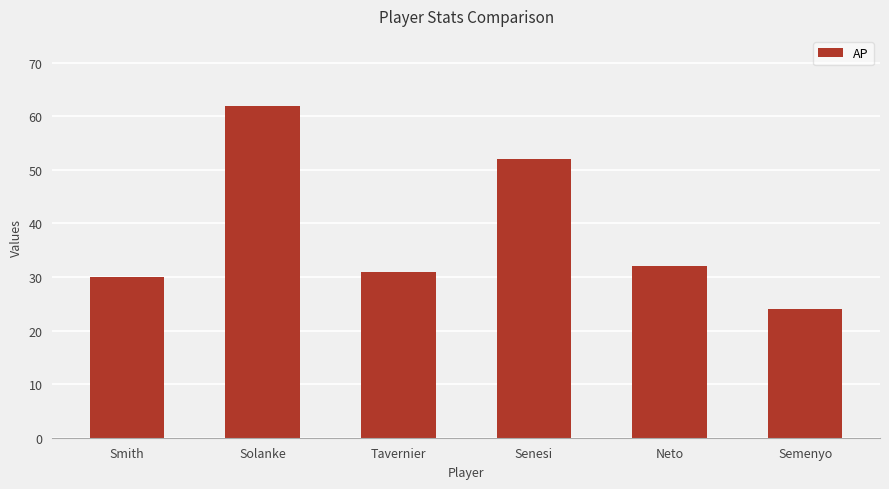

Is it true that the value at Smith is 9?

False